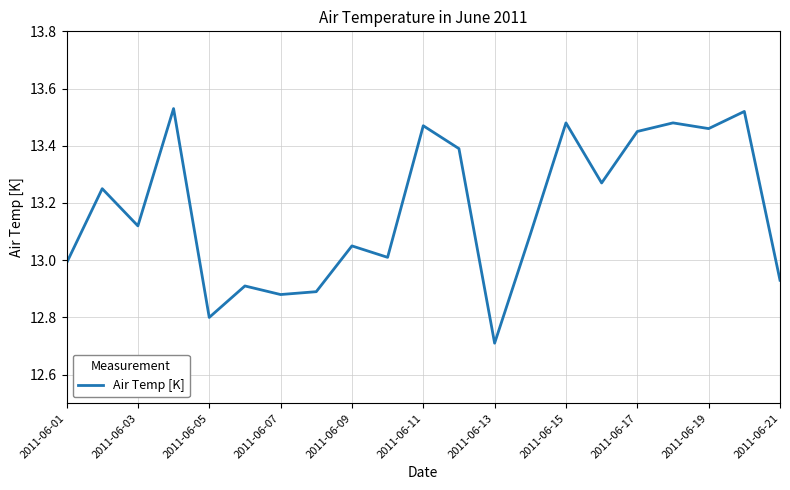

What is the difference between the maximum and minimum values?

0.8